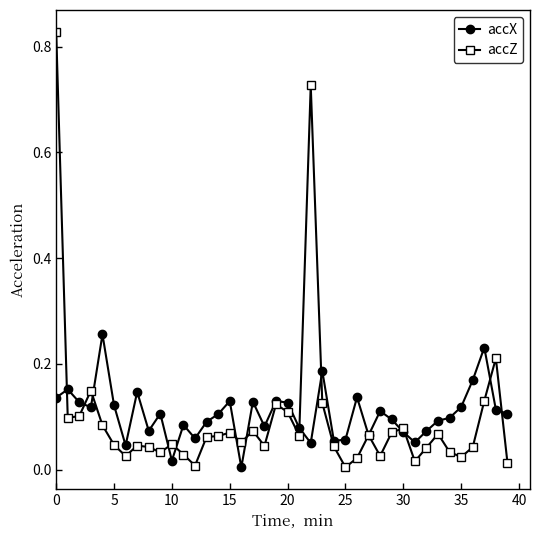

Which series has the widest spread of values?

accZ